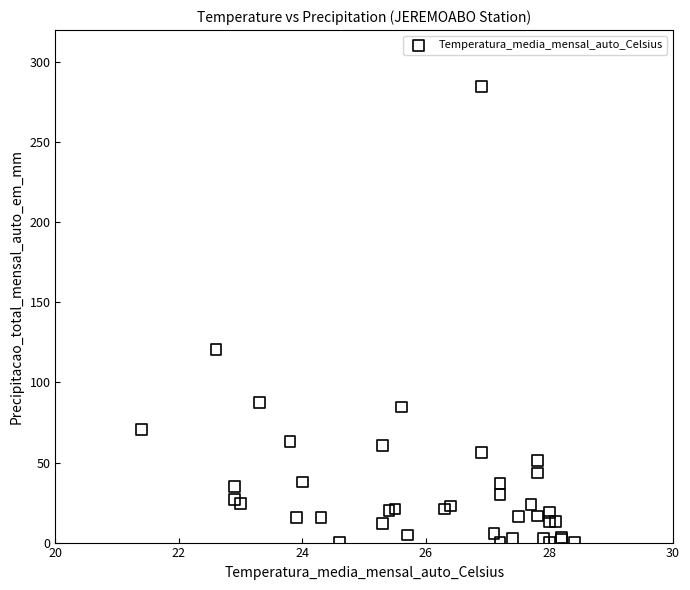

What Y value in the scatter plot is closest to 142?

120.4